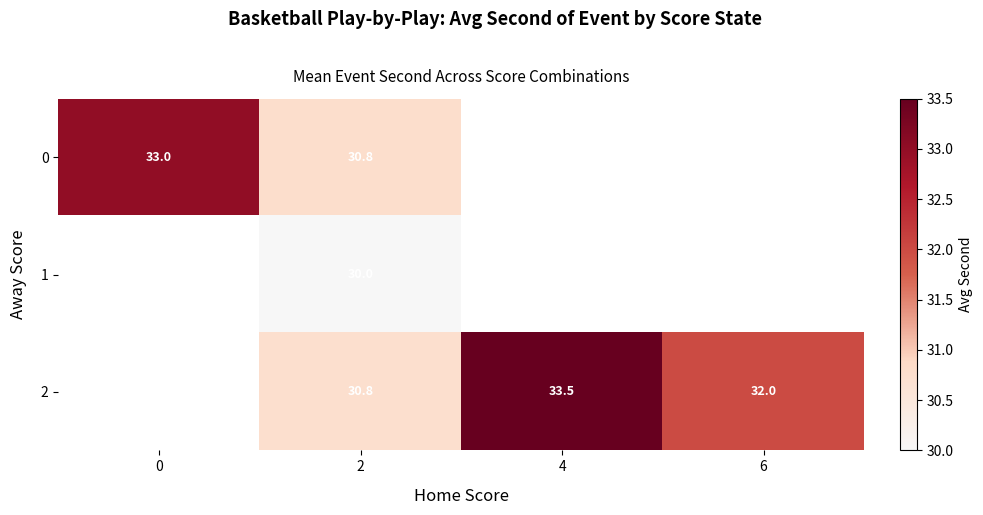

What is the difference between the 2 values at 6 and 2?

1.2